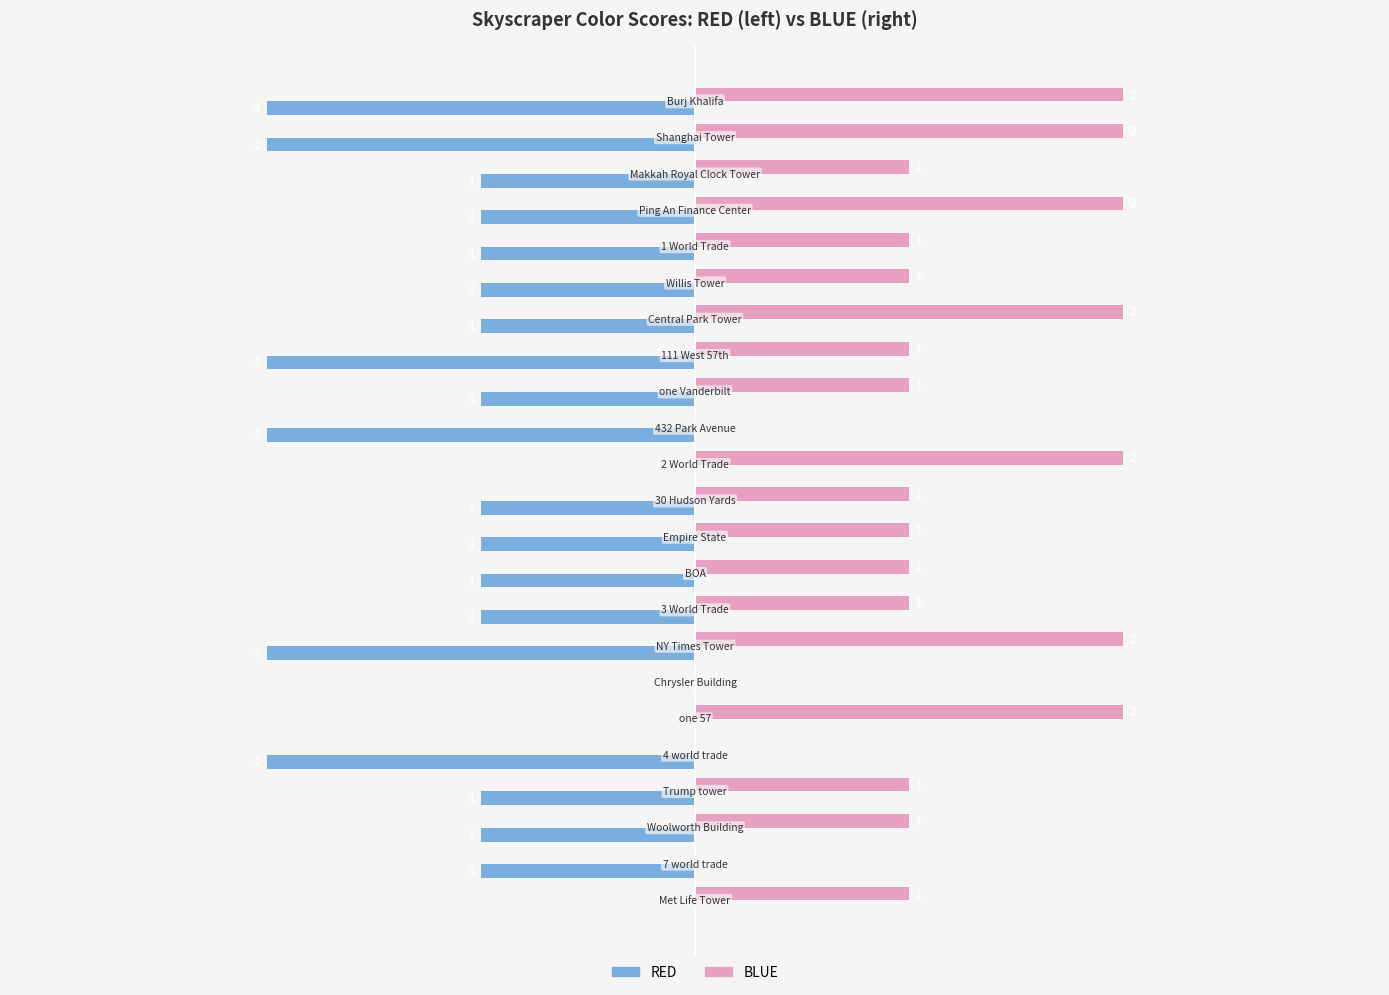

What are all the series names shown in the legend?

RED, BLUE